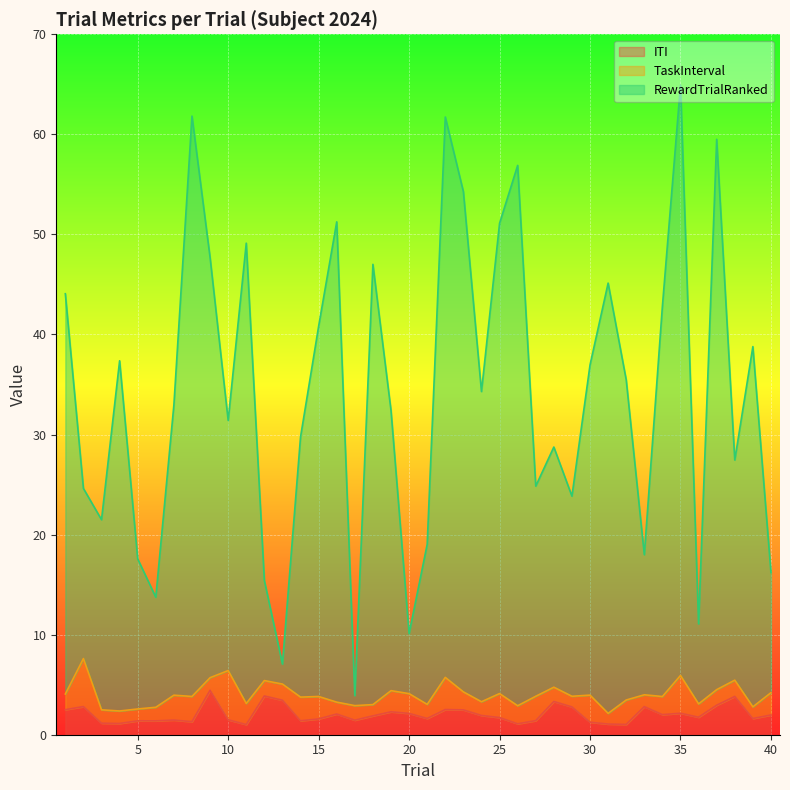

Between 10 and 34, which series saw the biggest shift?

RewardTrialRanked